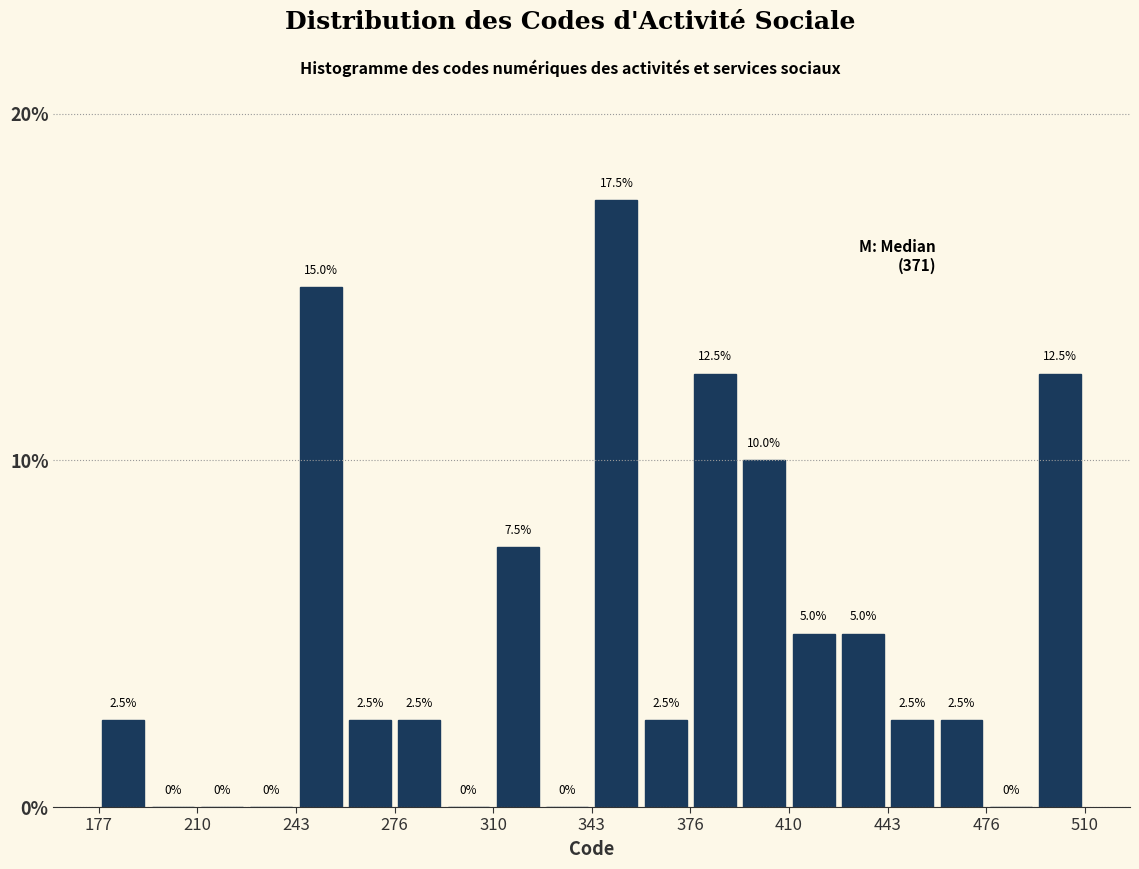

Around what value on the x-axis is the tallest bar? Give the approximate position of its centre, as read against the axis.

350